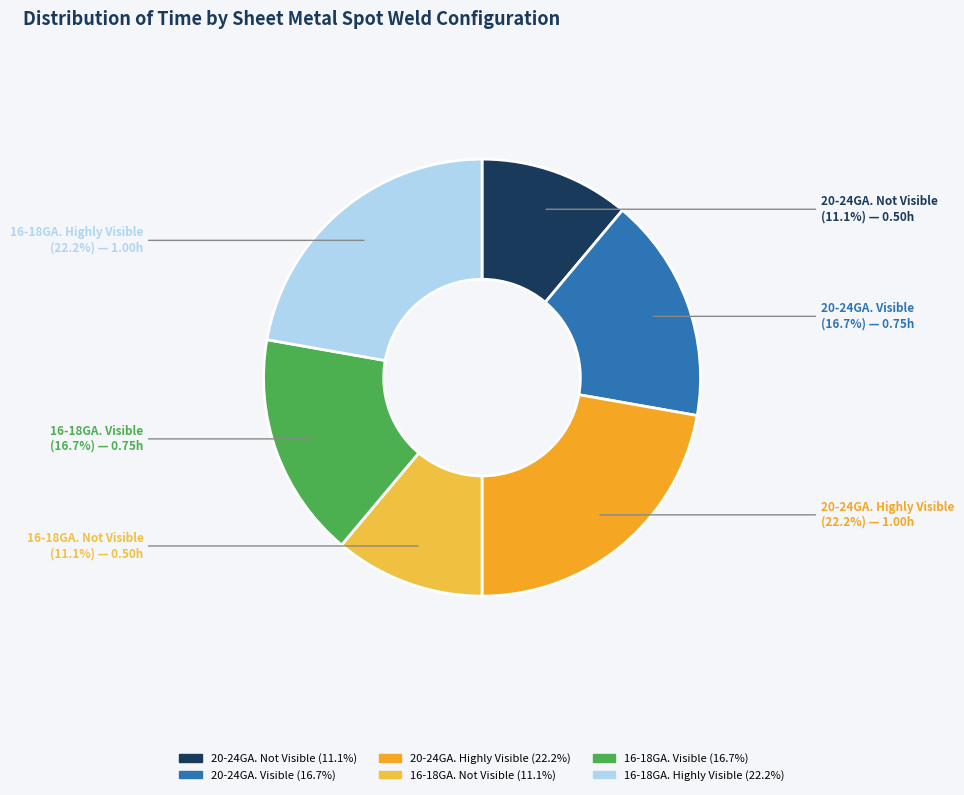

Is the sum of 20-24GA. Not Visible and 20-24GA. Highly Visible greater than half?

No